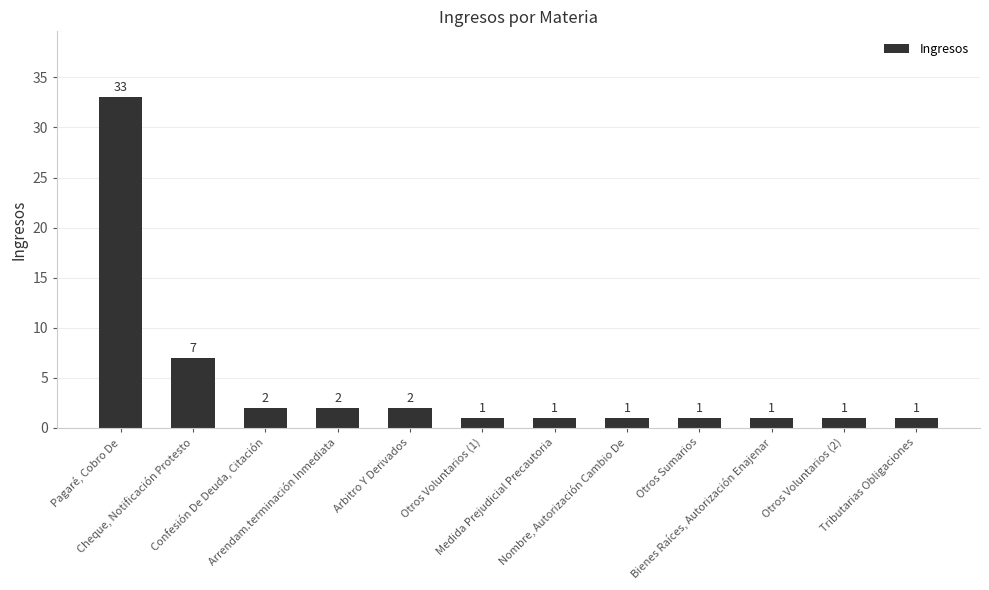

Reading left to right, extract all data points from this chart.

Pagaré, Cobro De=33	Cheque, Notificación Protesto=7	Confesión De Deuda, Citación=2	Arrendam.terminación Inmediata=2	Arbitro Y Derivados=2	Otros Voluntarios (1)=1	Medida Prejudicial Precautoria=1	Nombre, Autorización Cambio De=1	Otros Sumarios=1	Bienes Raíces, Autorización Enajenar=1	Otros Voluntarios (2)=1	Tributarias Obligaciones=1